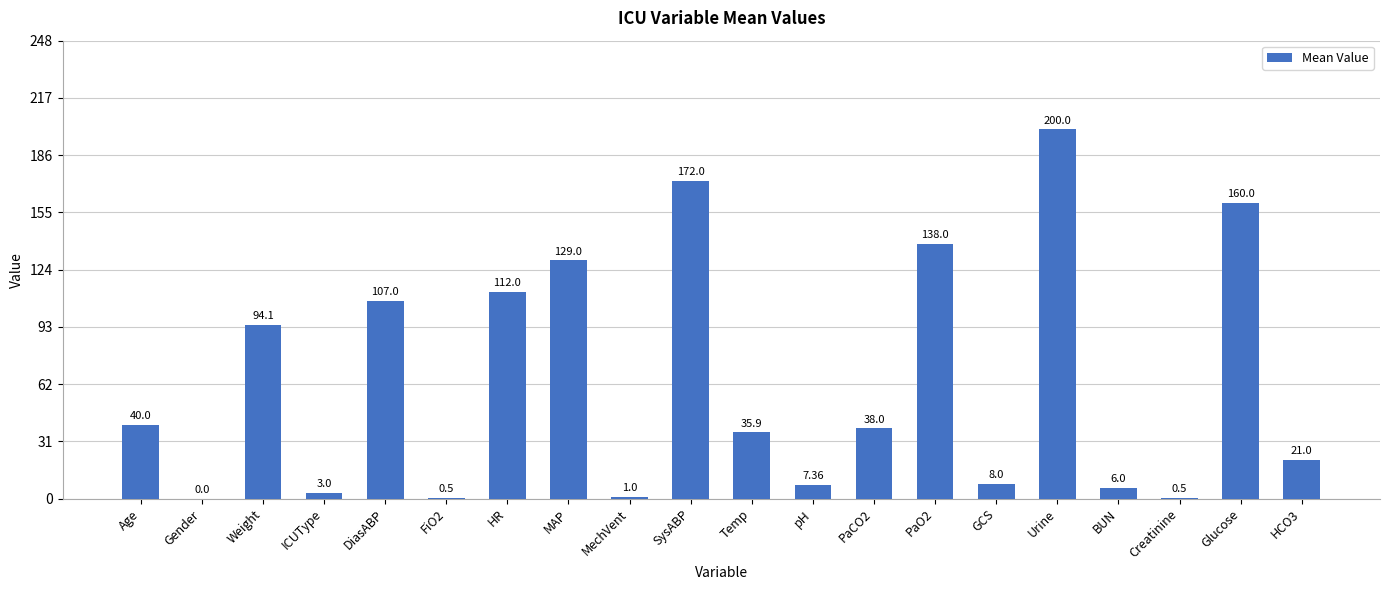

What is the change in value from Weight to Urine?

+105.9